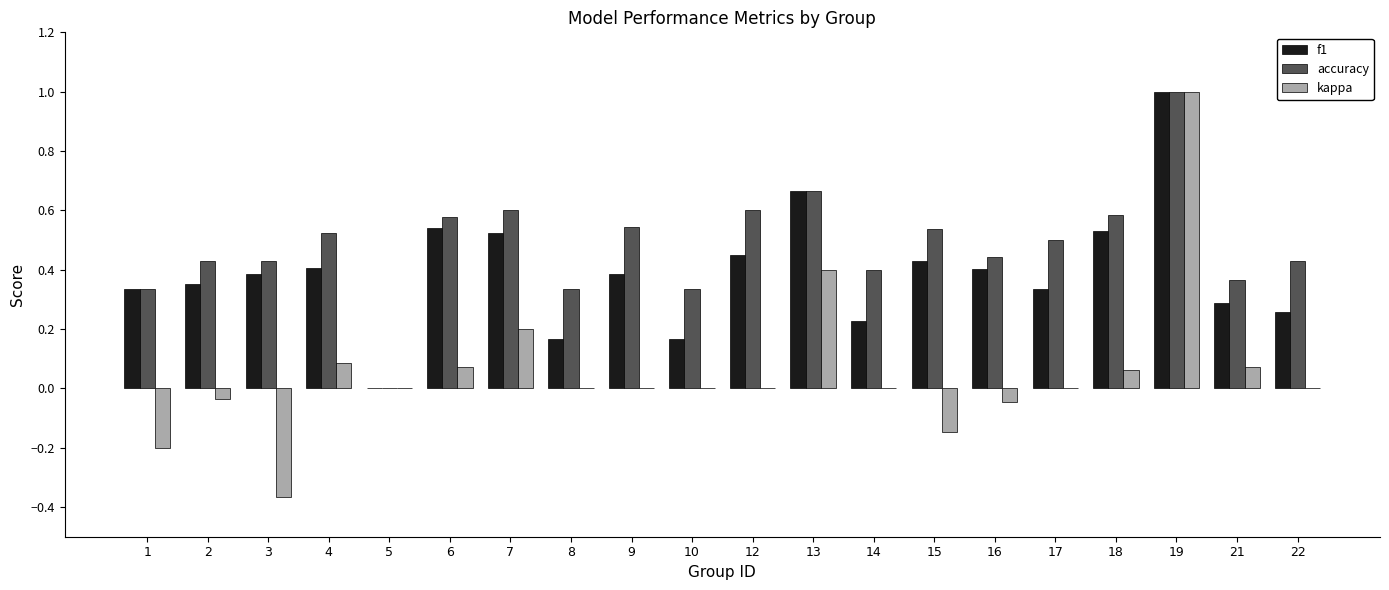

Which series has the largest range (max minus min)?

kappa